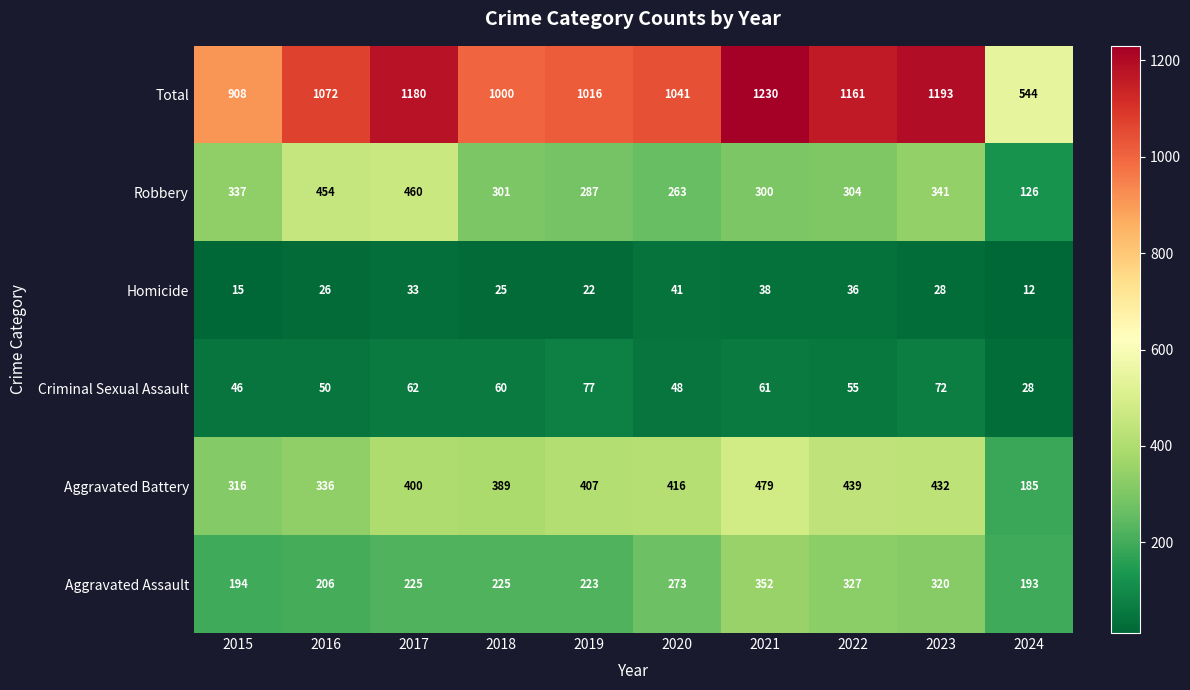

True or false: Criminal Sexual Assault has a value of 67 at 2020.

False